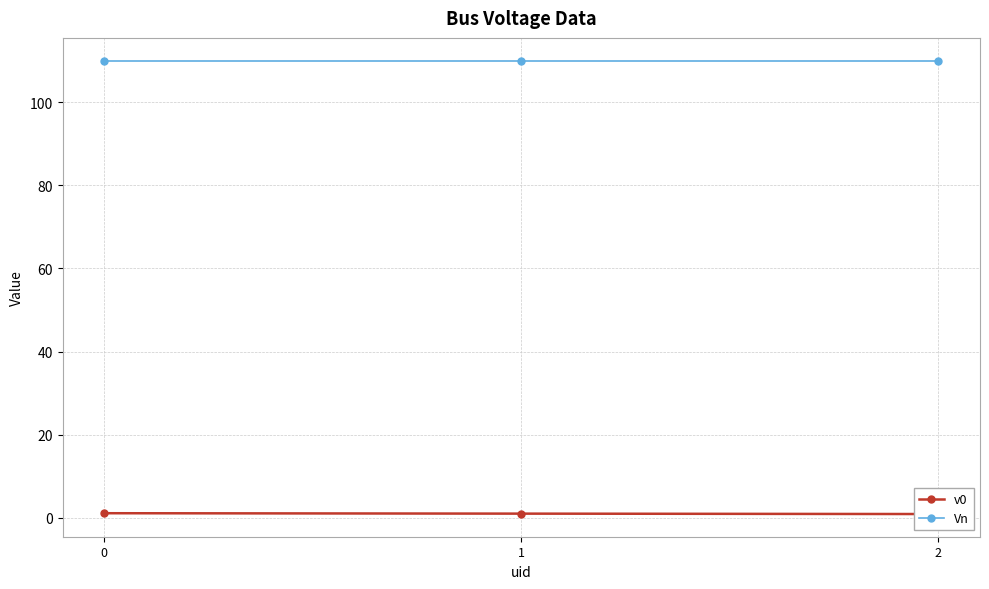

Reading left to right, what are all the values shown in this chart?

v0: 1.1	1.0	0.9
Vn: 110.0	110.0	110.0